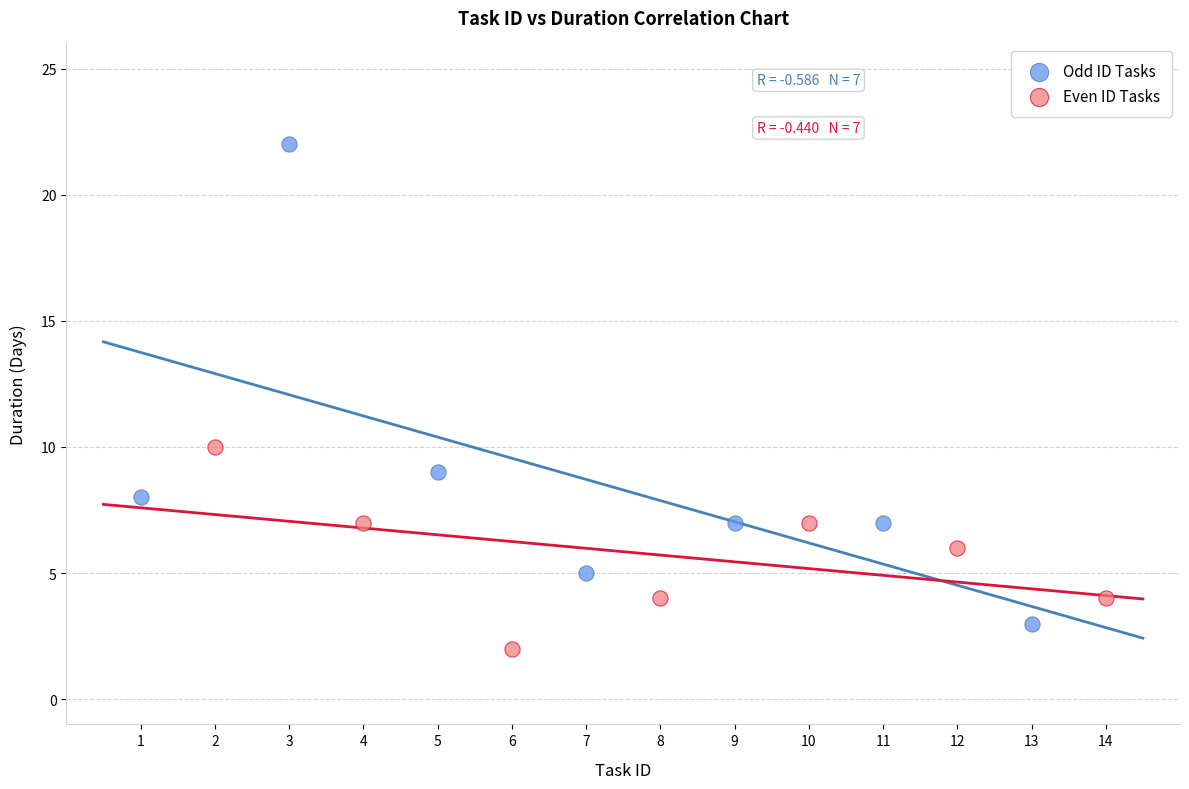

Which series reaches the maximum Y coordinate?

Odd ID Tasks